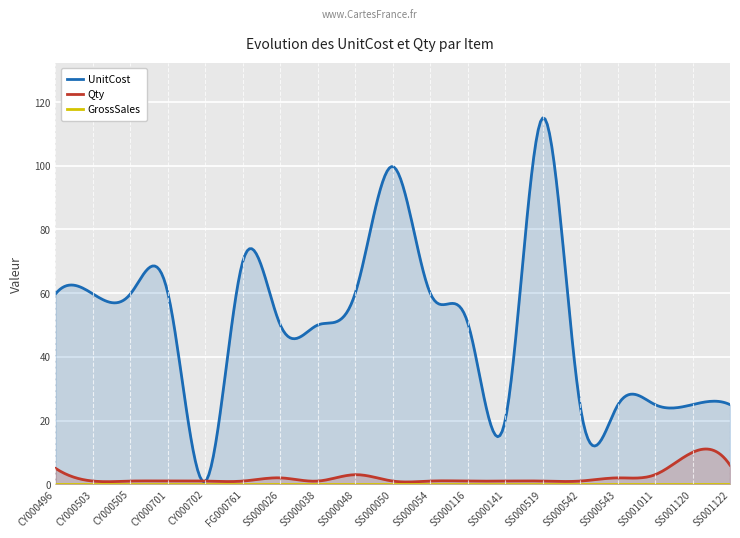

What is the average value of the Qty series?

2.1